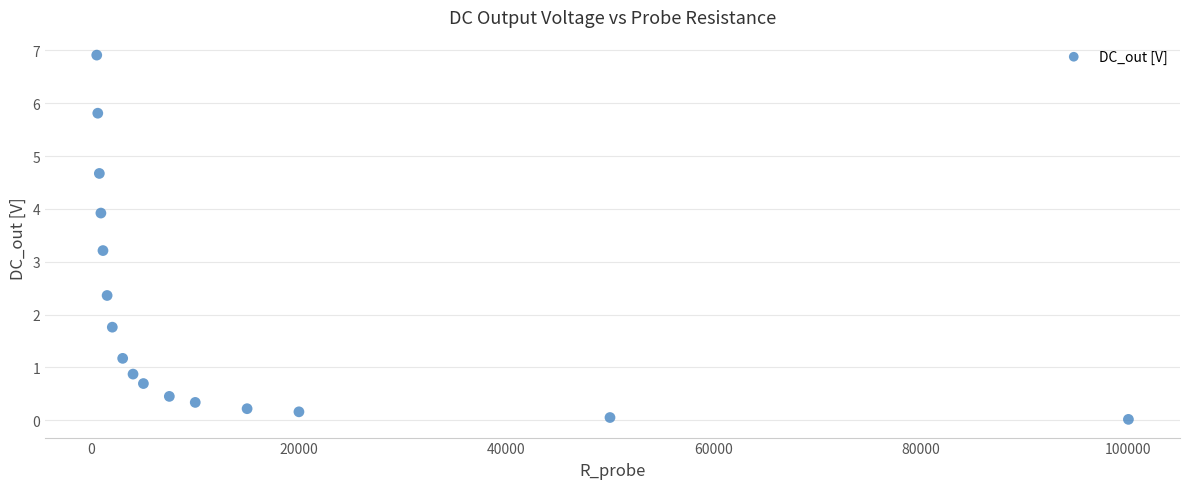

What is the range of Y values (max minus min)?

6.9